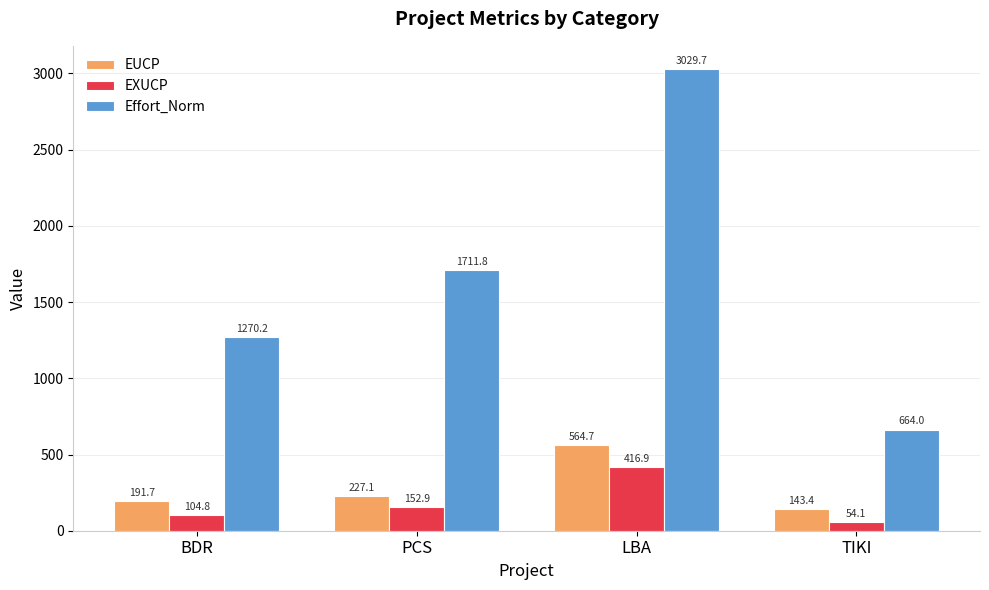

Rank the series at PCS from lowest to highest value.

EXUCP, EUCP, Effort_Norm